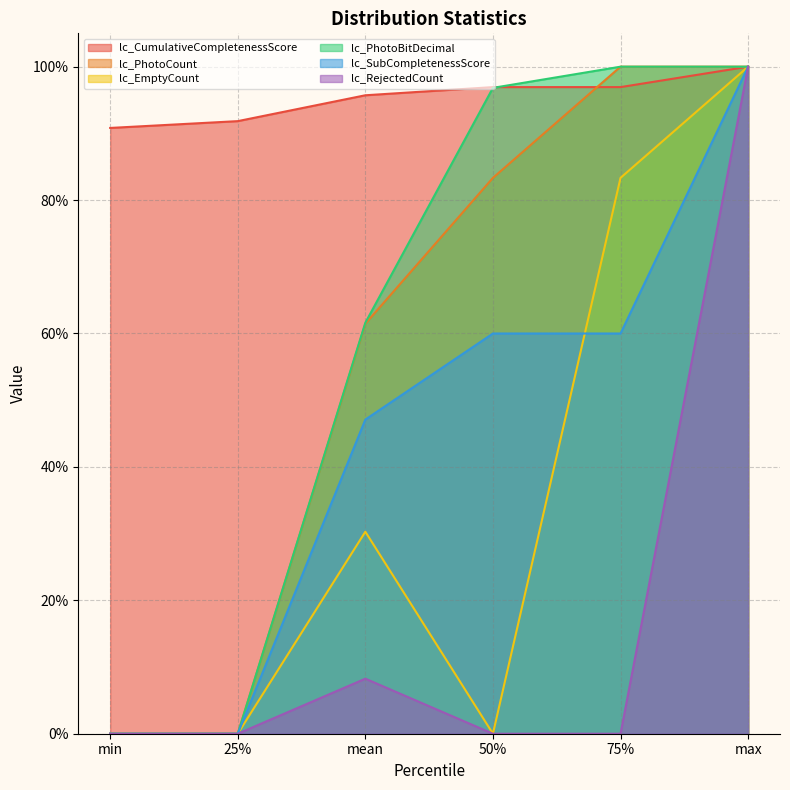

Does the chart have visible grid lines?

Yes